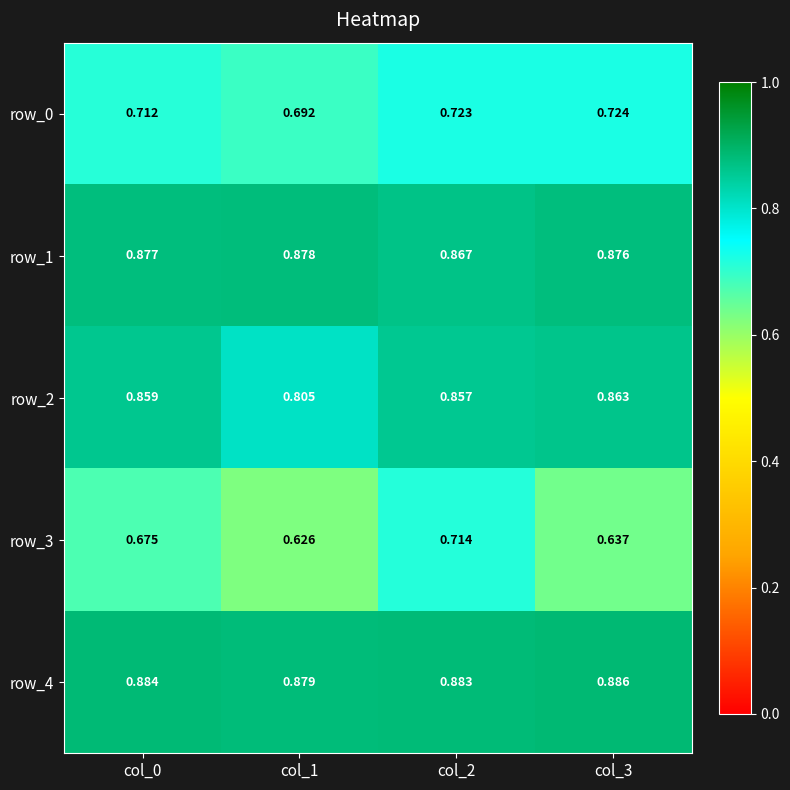

At which label is row_1 closest to 0?

col_2